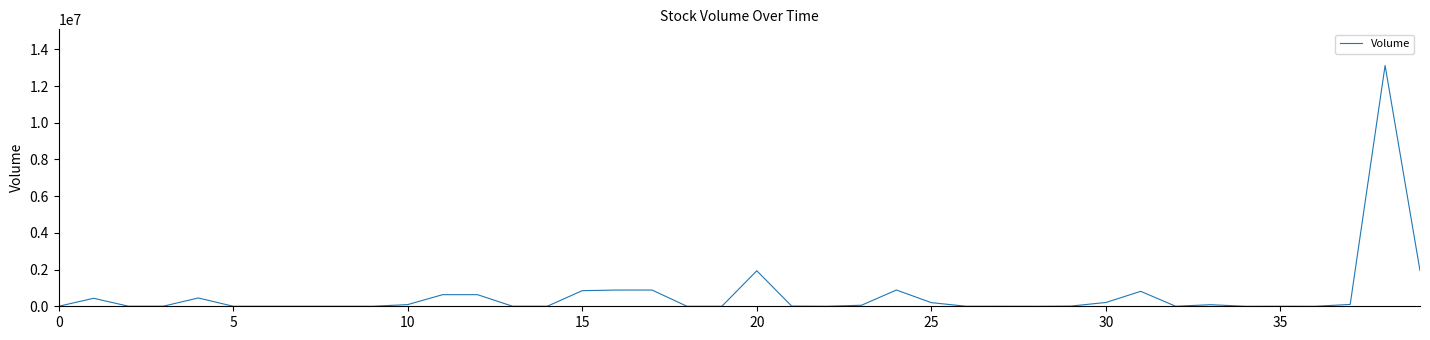

What is the greatest value displayed?

13123000